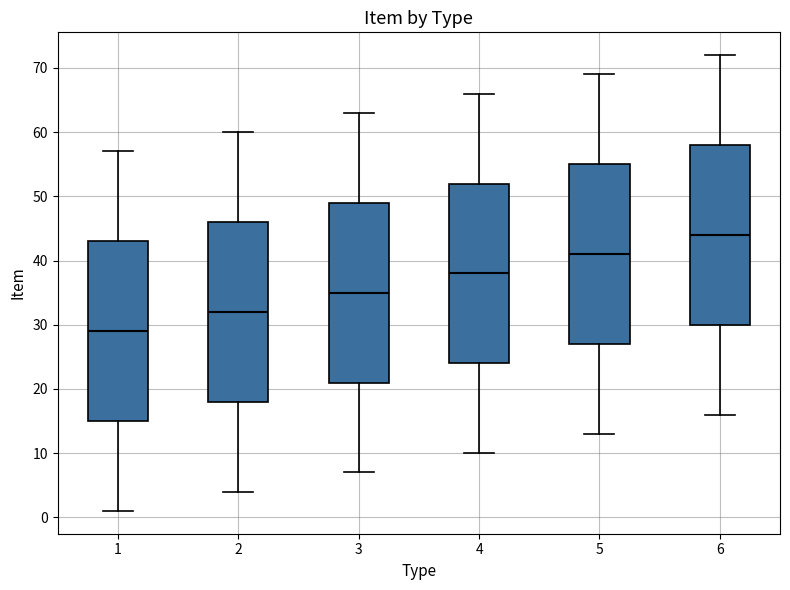

Reading left to right, transcribe this box plot: for each box, give where its median line is, the range the box spans, and where its two whiskers end, as read against the y-axis. The values are not printed on the chart, so give them approximately, as read against the axis.

1: median 29, box 15 to 43, whiskers 1 to 57
2: median 32, box 18 to 46, whiskers 4 to 60
3: median 35, box 21 to 49, whiskers 7 to 63
4: median 38, box 24 to 52, whiskers 10 to 66
5: median 41, box 27 to 55, whiskers 13 to 69
6: median 44, box 30 to 58, whiskers 16 to 72